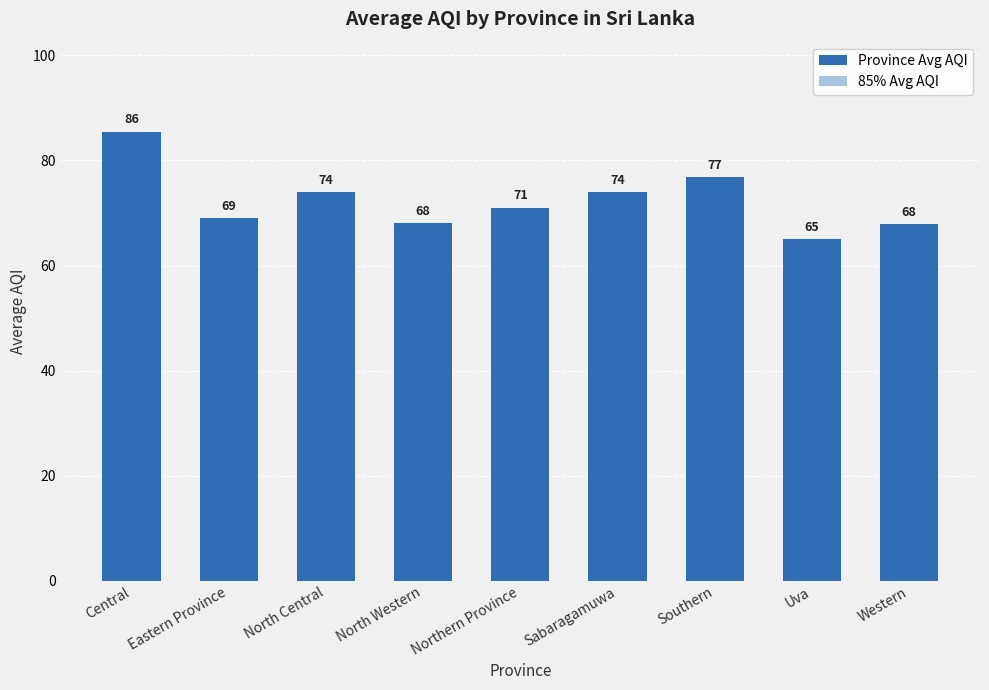

Which series has the largest total across all categories?

Province Avg AQI